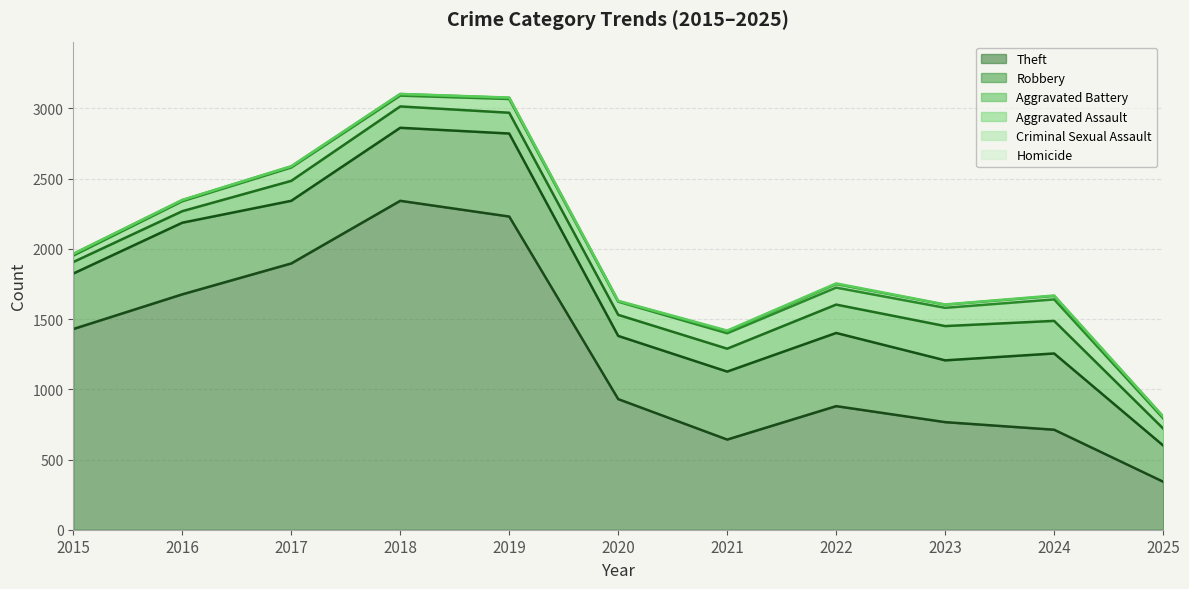

Does the chart have visible grid lines?

Yes